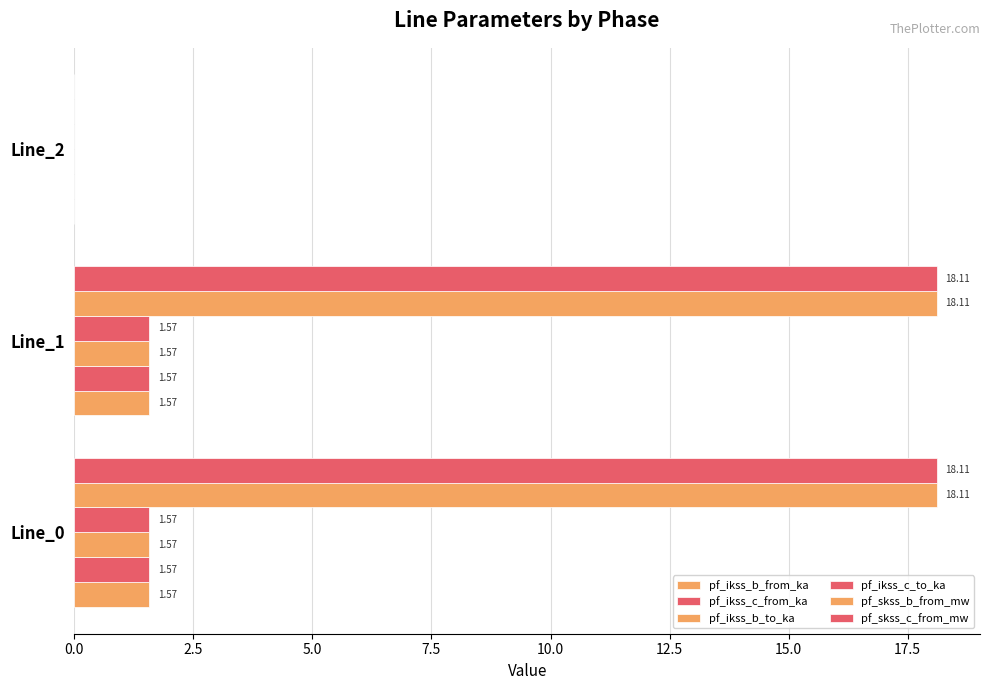

How many data points in pf_ikss_b_to_ka are above 1?

2